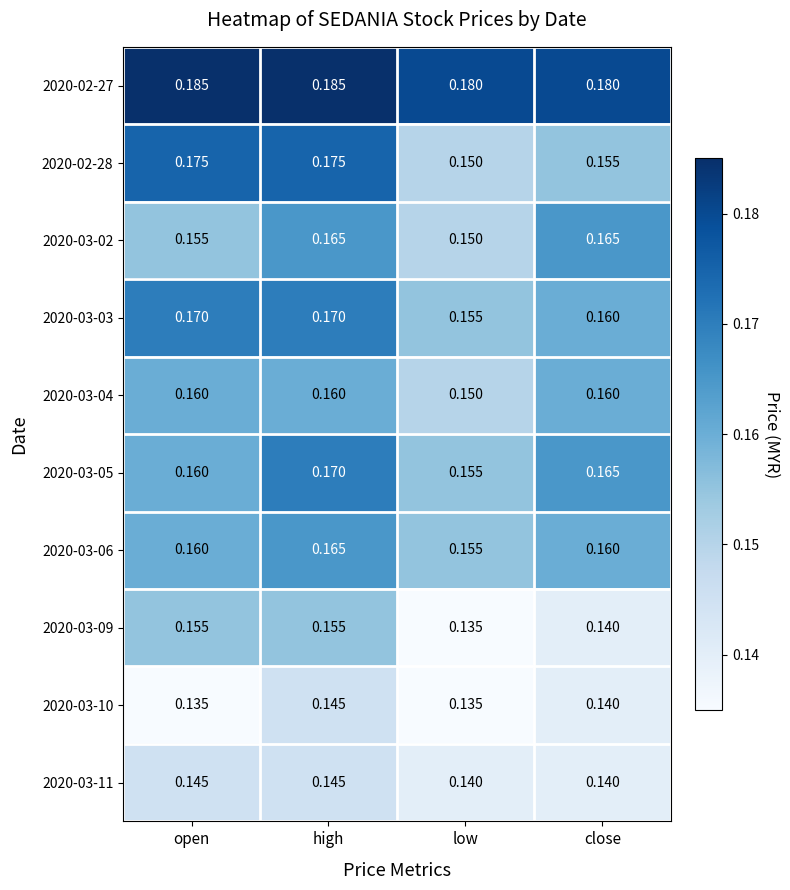

Where is 2020-02-28 nearest to the value 0?

low